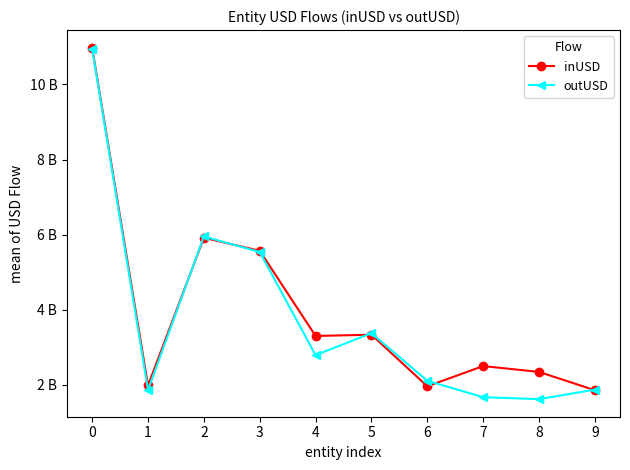

Does the chart have visible grid lines?

No